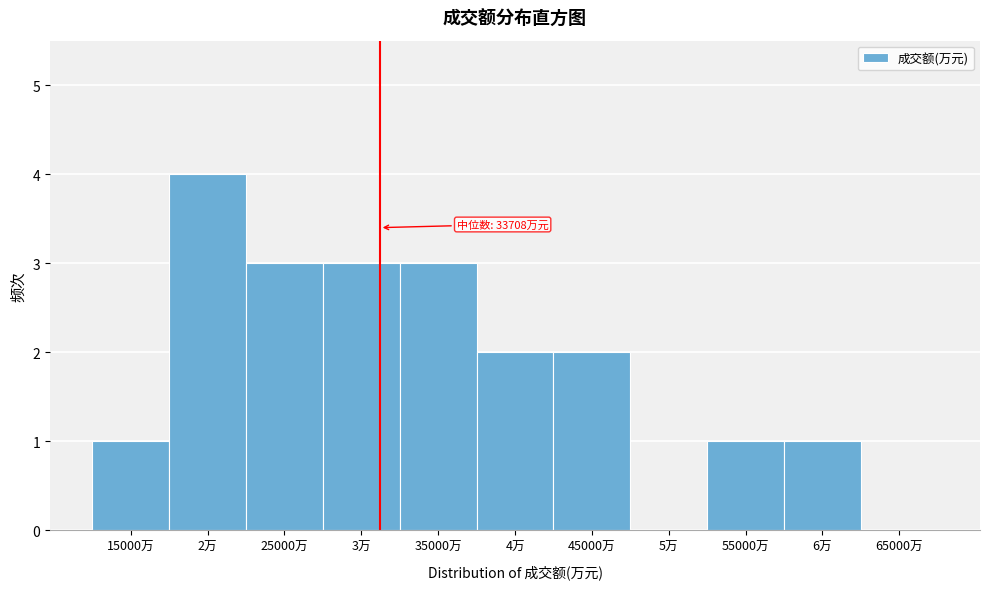

Reading left to right, list all the values displayed in this chart.

15000万=1	2万=4	25000万=3	3万=3	35000万=3	4万=2	45000万=2	5万=0	55000万=1	6万=1	65000万=0